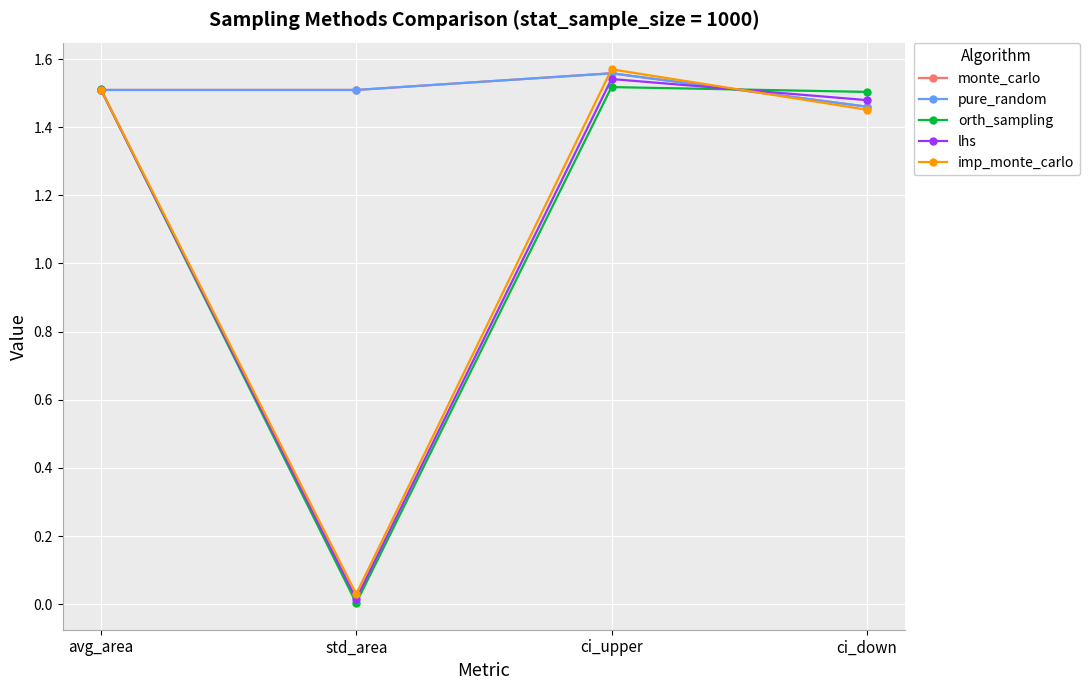

Which series changed the most between std_area and ci_upper?

imp_monte_carlo